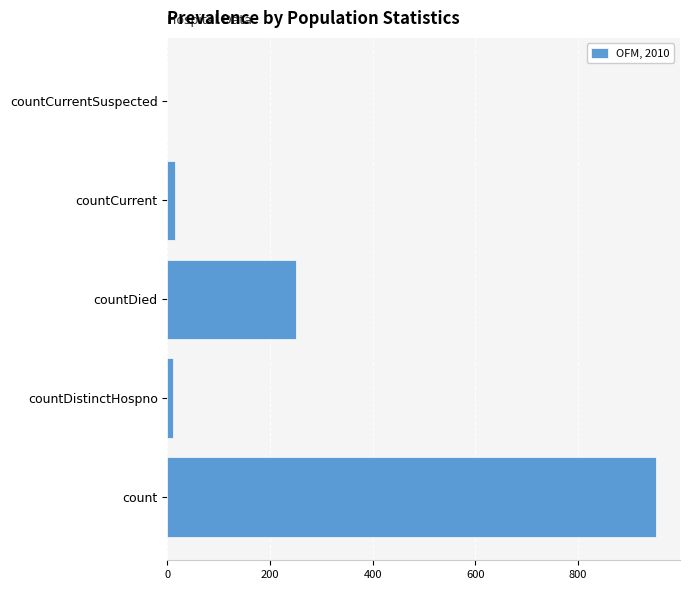

At which category does the chart reach its peak across all series?

count